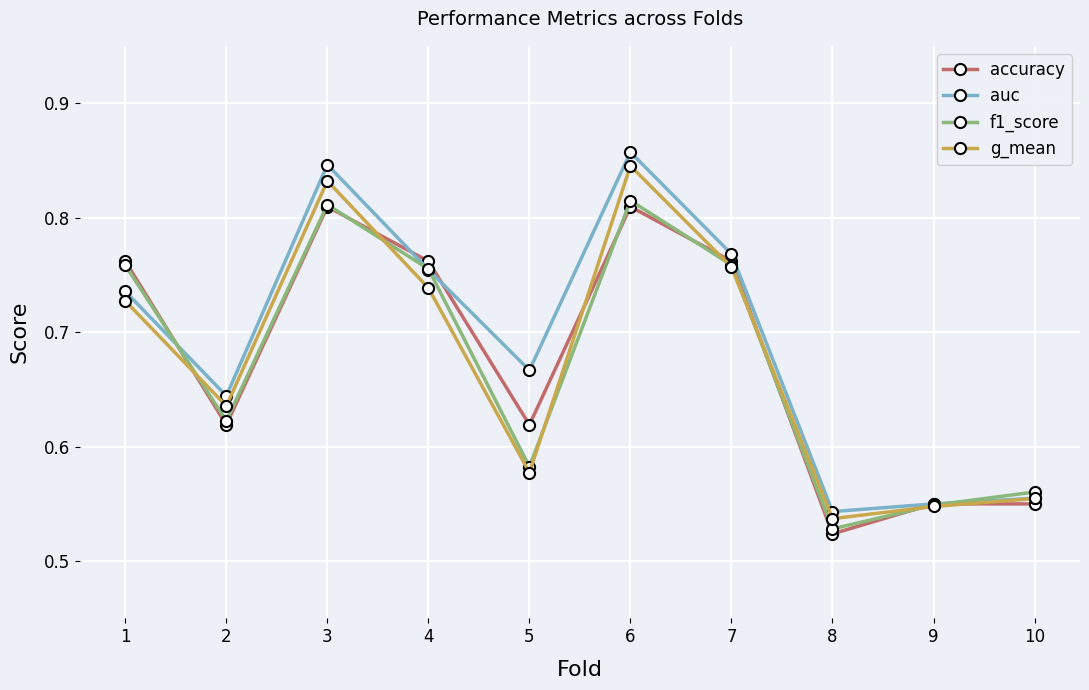

Is the value of g_mean at 10 greater than the value of auc at 2?

No